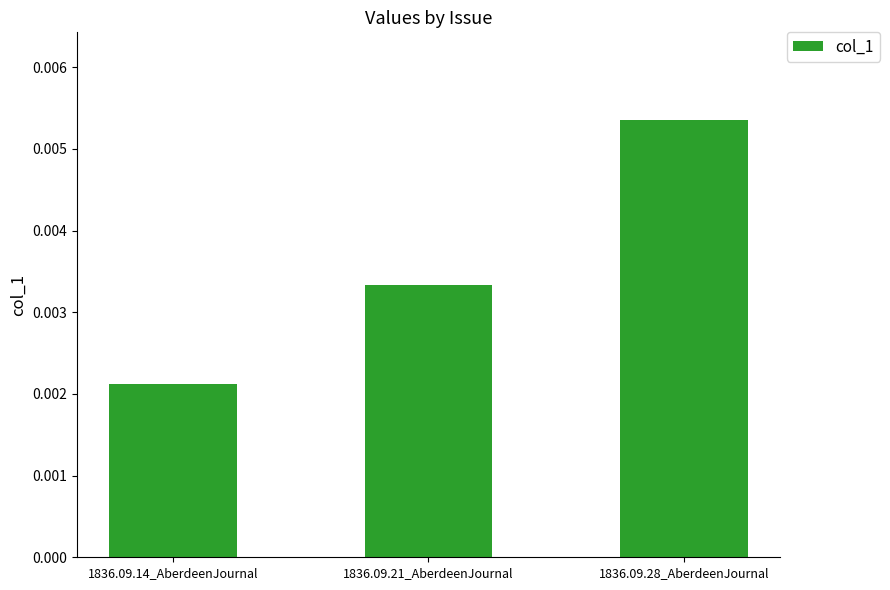

How many categories are shown in the chart?

3